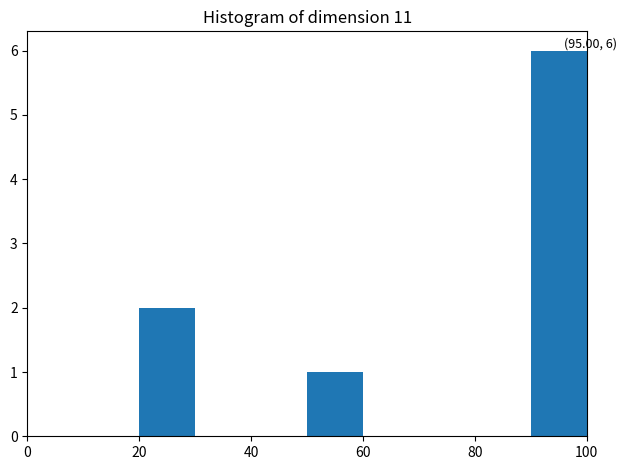

Which range on the x-axis has the tallest bar?

90 to 100